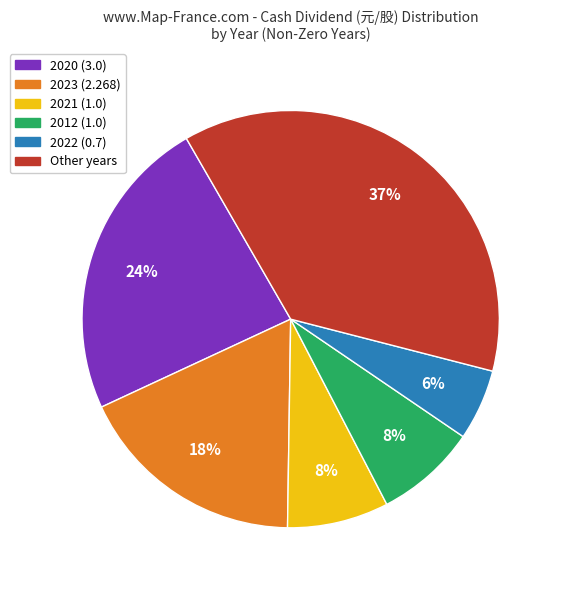

How many segments does this pie chart have?

6